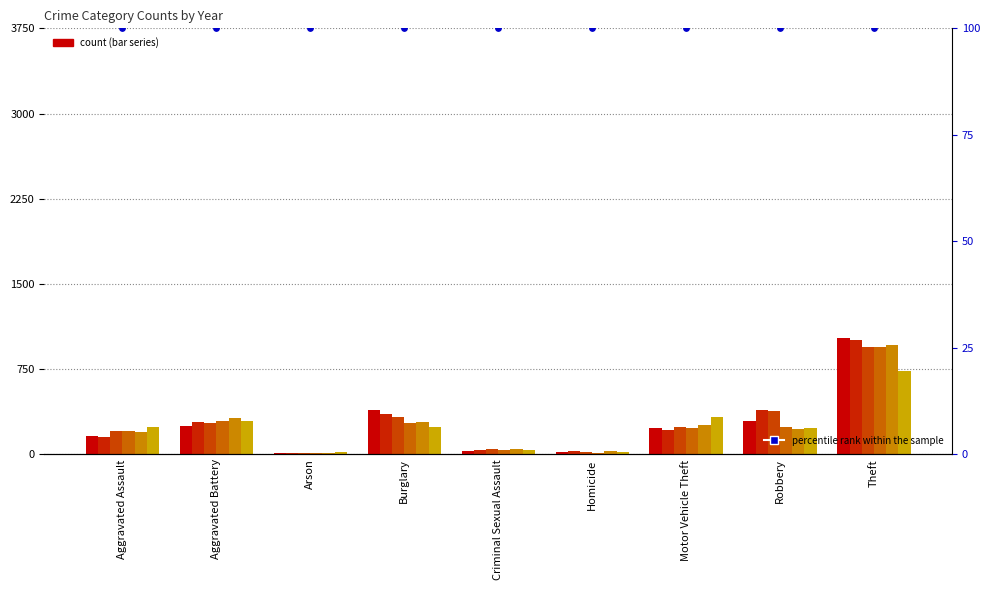

At which category is the sum across all series the highest?

Theft